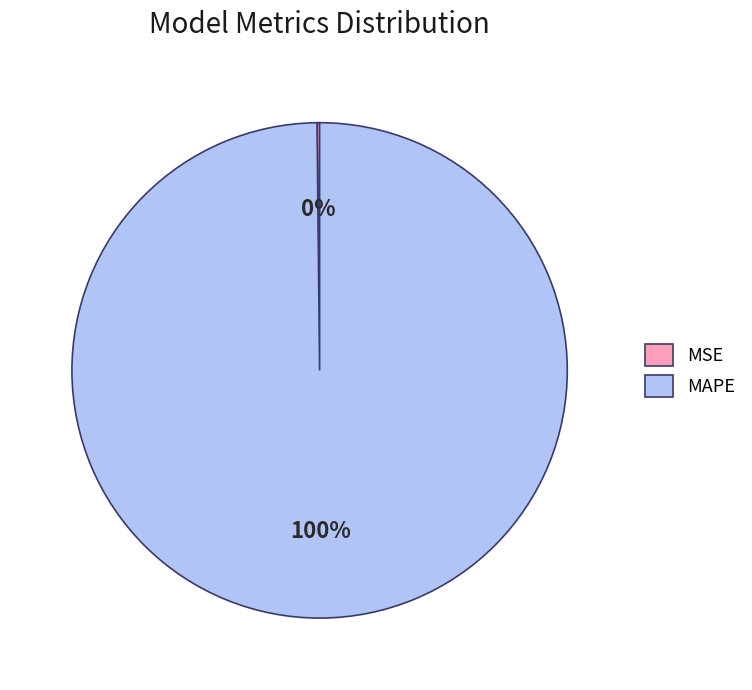

The MAPE slice represents 92% of the pie. True or false?

False